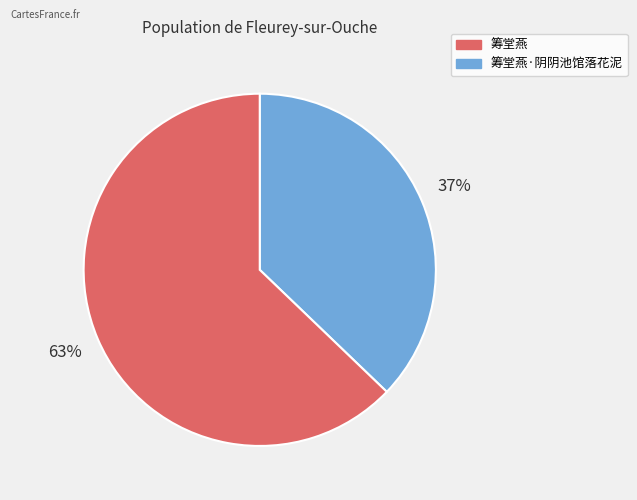

To the nearest percent, what is the difference between the largest and smallest slice percentages?

26%